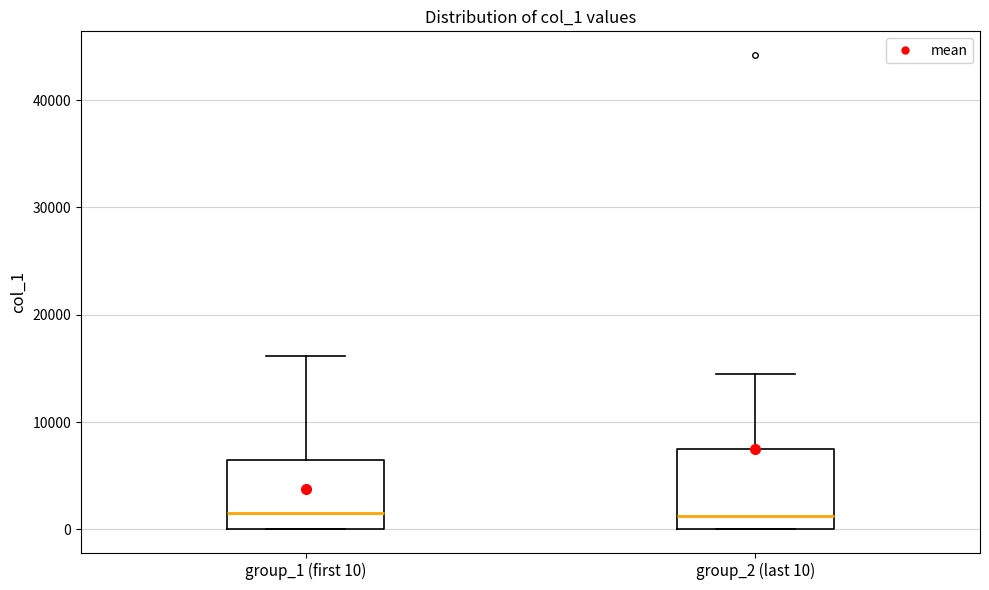

Reading left to right, transcribe this box plot: for each box, give where its median line is, the range the box spans, and where its two whiskers end, as read against the y-axis. The values are not printed on the chart, so give them approximately, as read against the axis.

group_1 (first 10): median 2000, box 0 to 7000, whiskers 0 to 16000
group_2 (last 10): median 1000, box 0 to 8000, whiskers 0 to 14000